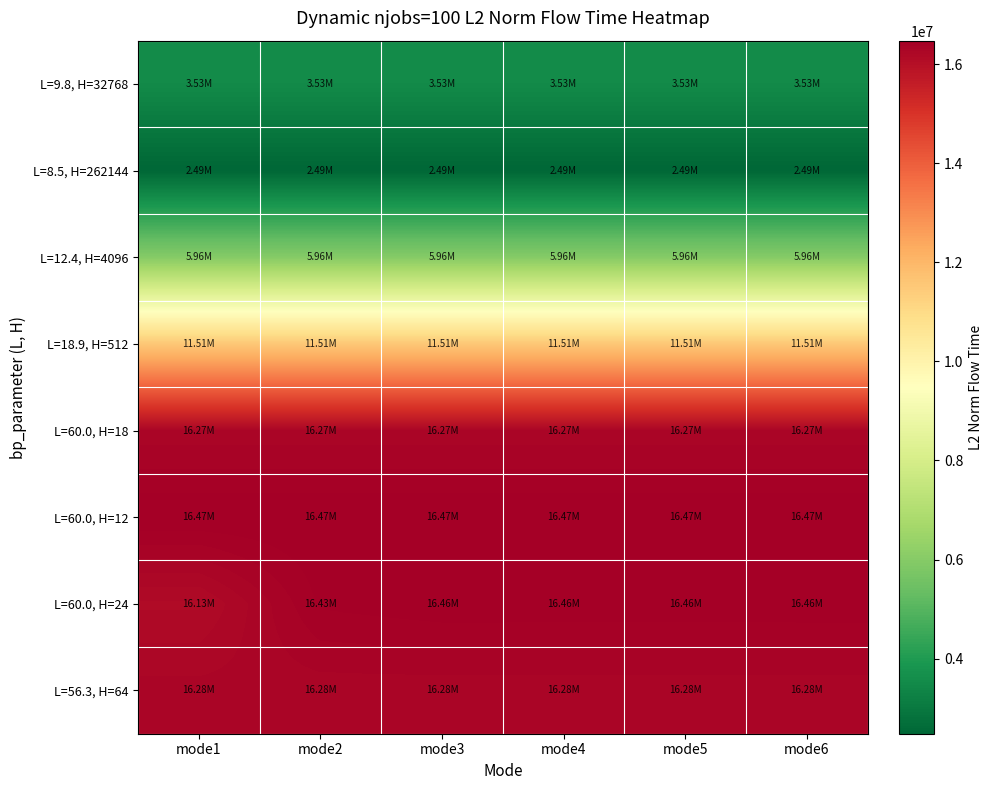

How many data points does each series have?

6